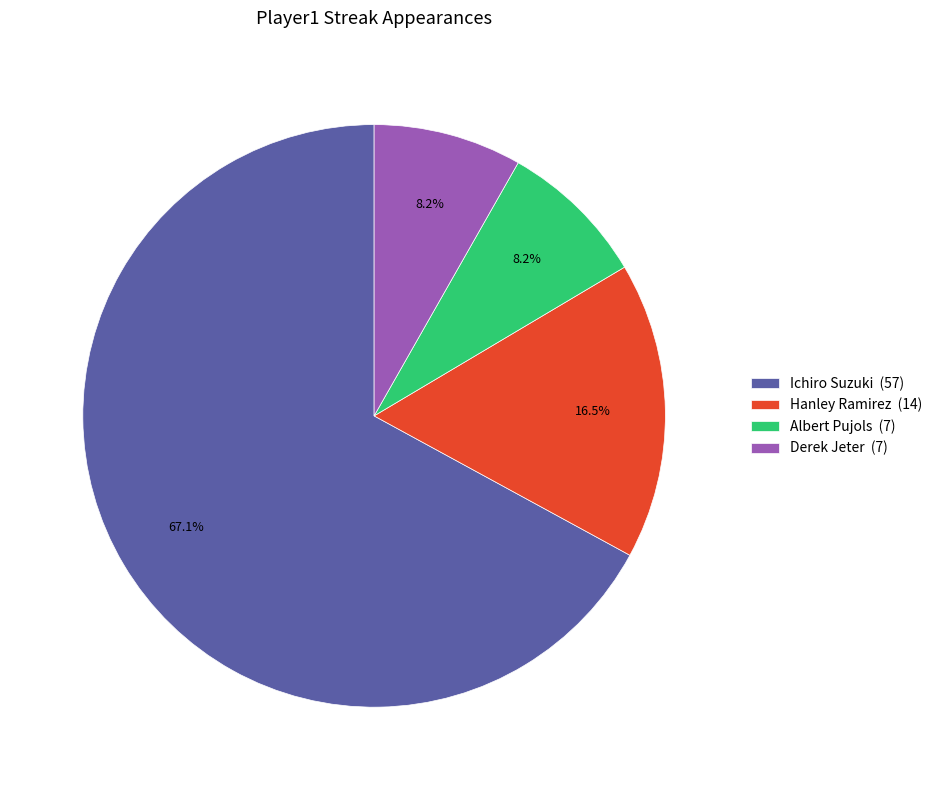

Is the sum of Derek Jeter (7) and Hanley Ramirez (14) greater than half?

No